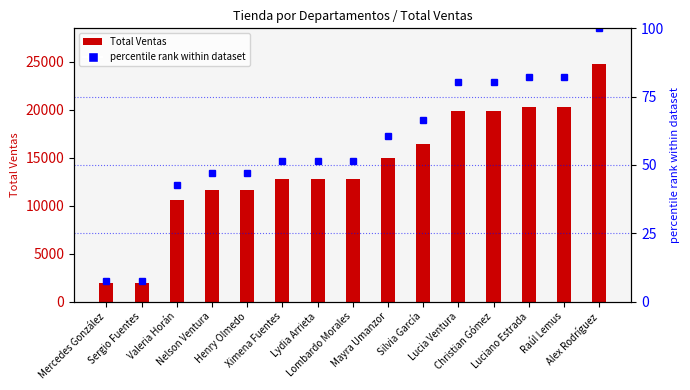

Reading right to left, what are all the values shown in this chart?

Total Ventas: 24774.0	20321.0	20321.0	19920.0	19920.0	16431.0	14975.0	12776.0	12776.0	12776.0	11664.0	11664.0	10600.0	1901.0	1901.0
percentile rank within dataset: 100.0	82.0	82.0	80.4	80.4	66.3	60.4	51.6	51.6	51.6	47.1	47.1	42.8	7.7	7.7